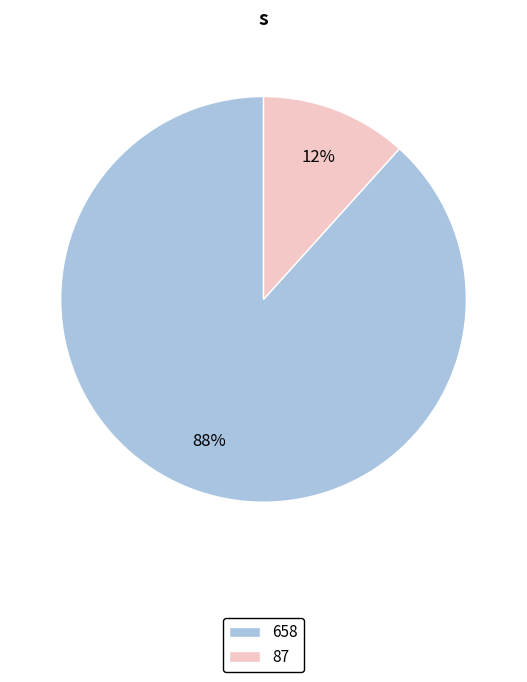

Between 658 and 87, which is larger?

658